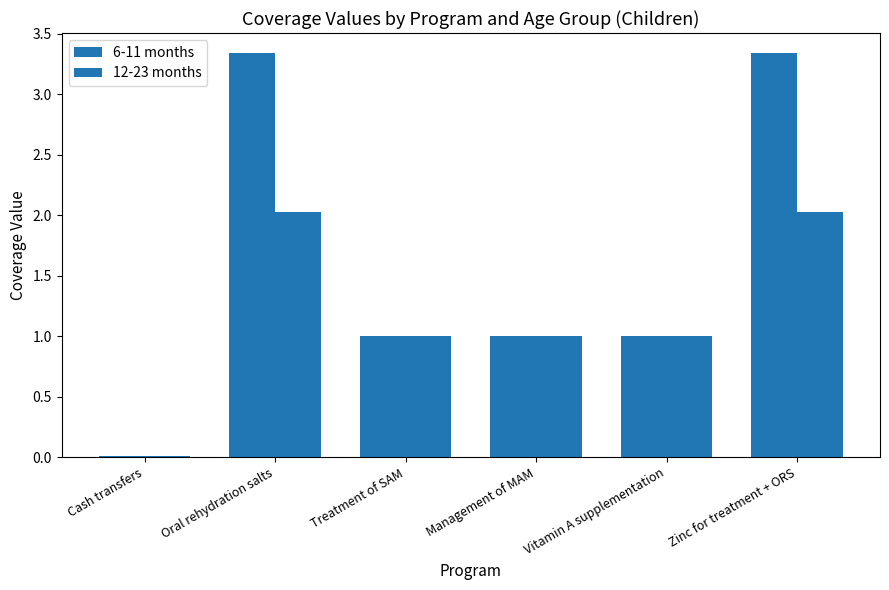

Does the chart contain stacked bars?

No